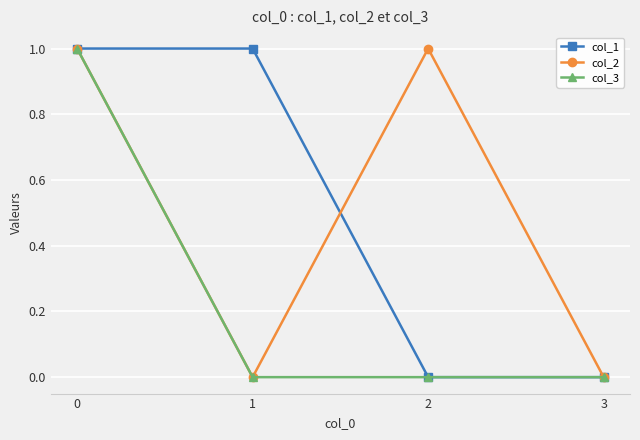

The col_2 series shows 1 at 0. True or false?

True